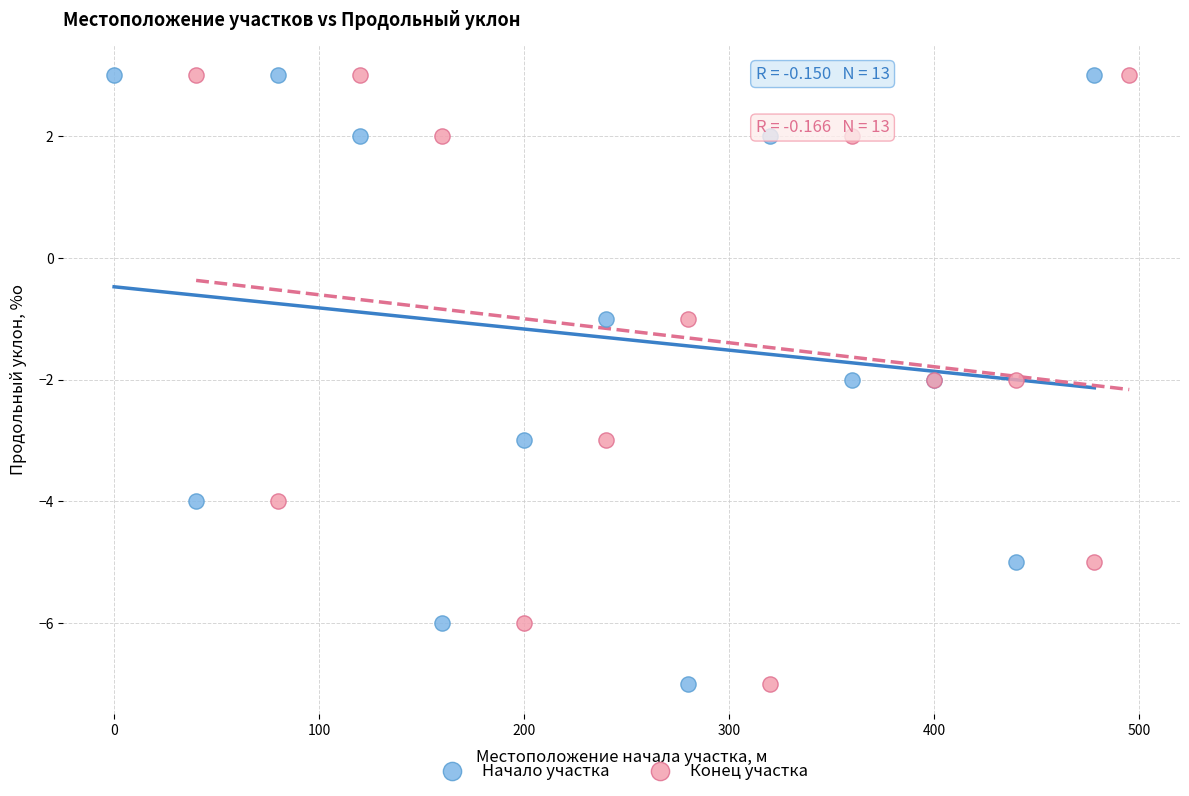

What are all the series names shown in the legend?

Начало участка, Конец участка